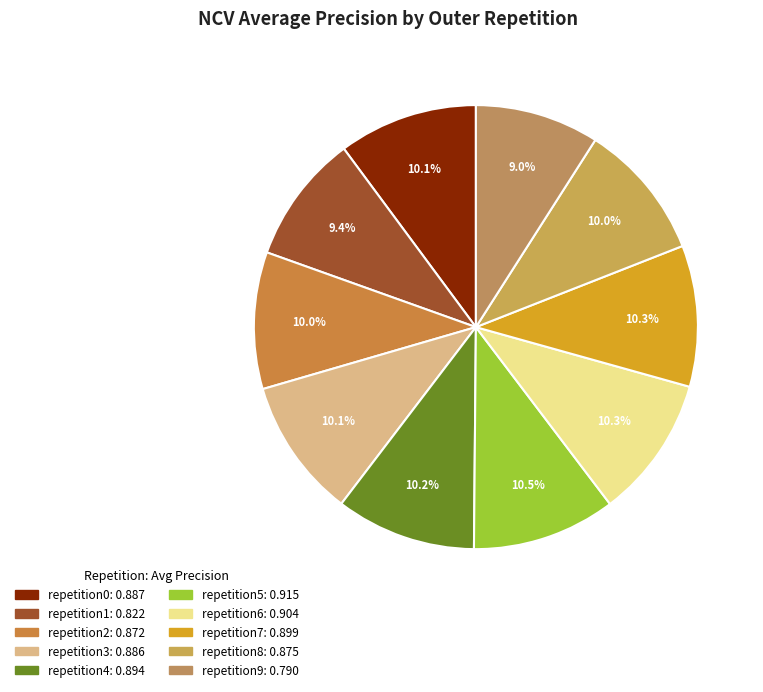

Rank the categories by value from lowest to highest.

outer-repetition9, outer-repetition1, outer-repetition2, outer-repetition8, outer-repetition3, outer-repetition0, outer-repetition4, outer-repetition7, outer-repetition6, outer-repetition5